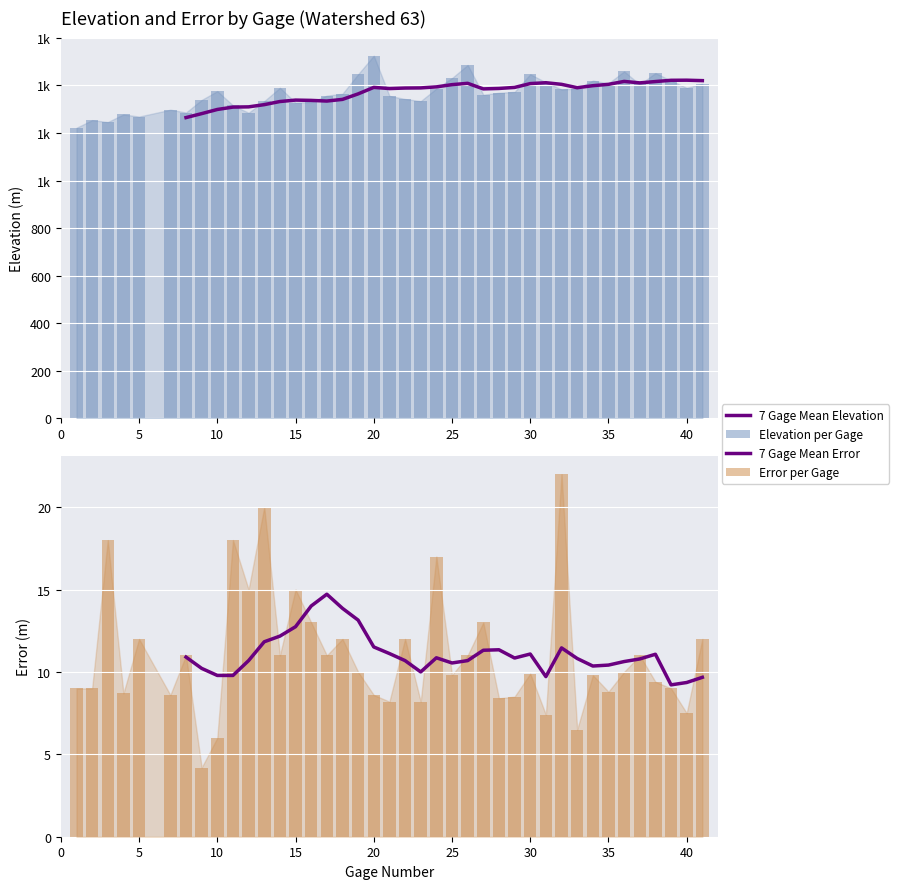

What is the value of the Elevation per Gage bar at the 22nd from the left?

1334.0